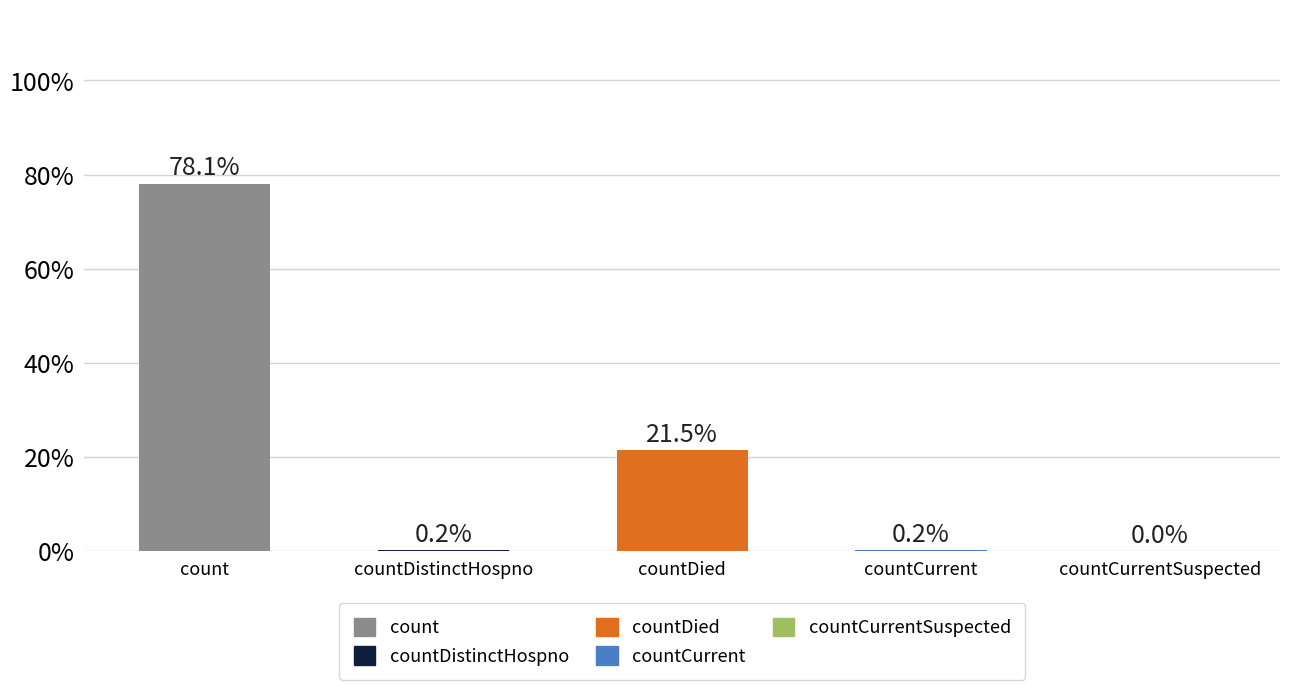

What is the average value?

4975